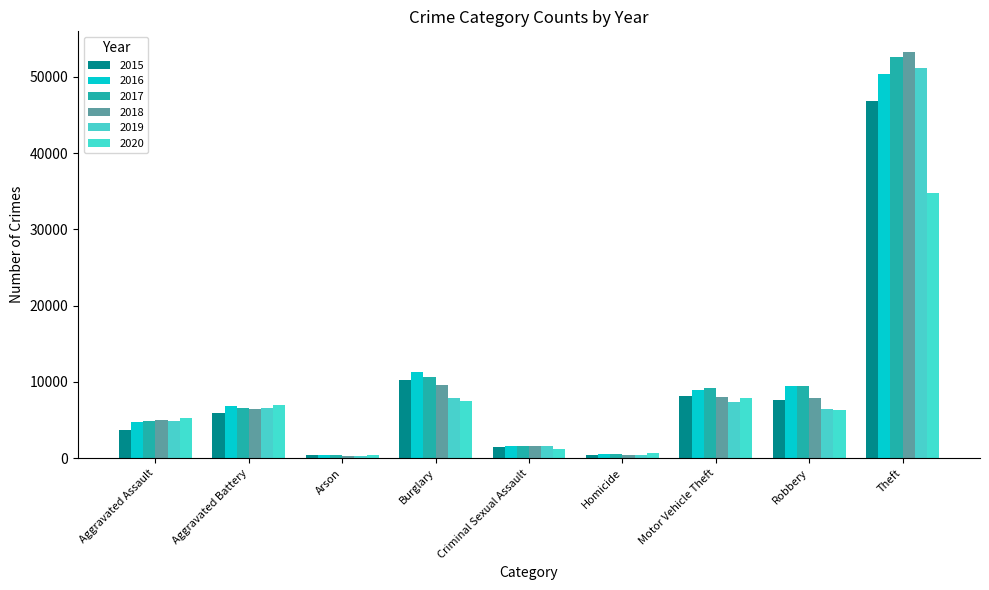

How many data points does each series have?

9